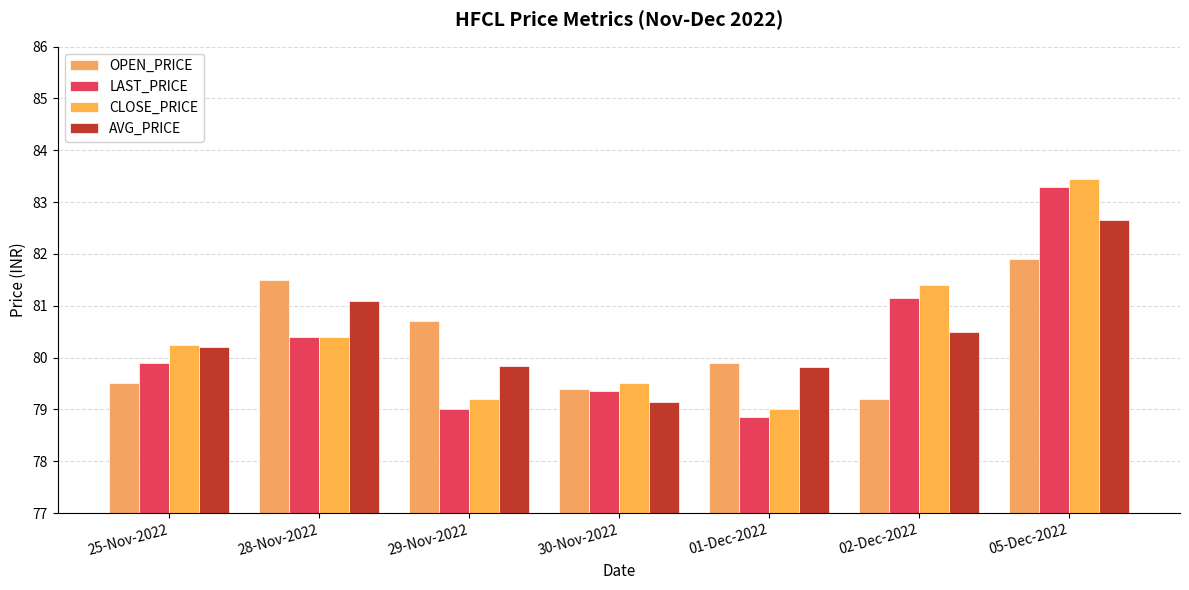

Which series changed the most between 25-Nov-2022 and 05-Dec-2022?

LAST_PRICE